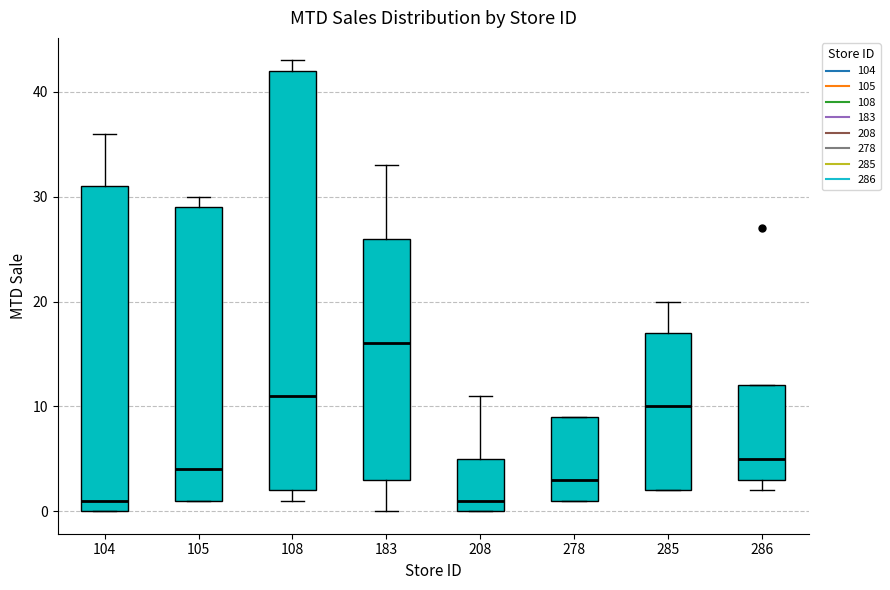

Which box's median line is the highest?

183